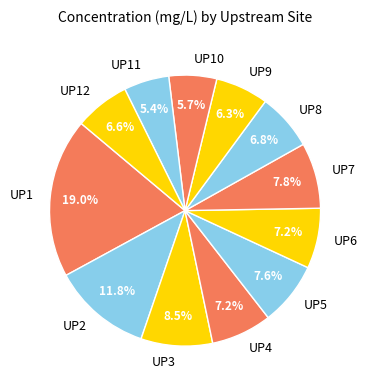

To the nearest percent, what portion does UP10 represent?

6%